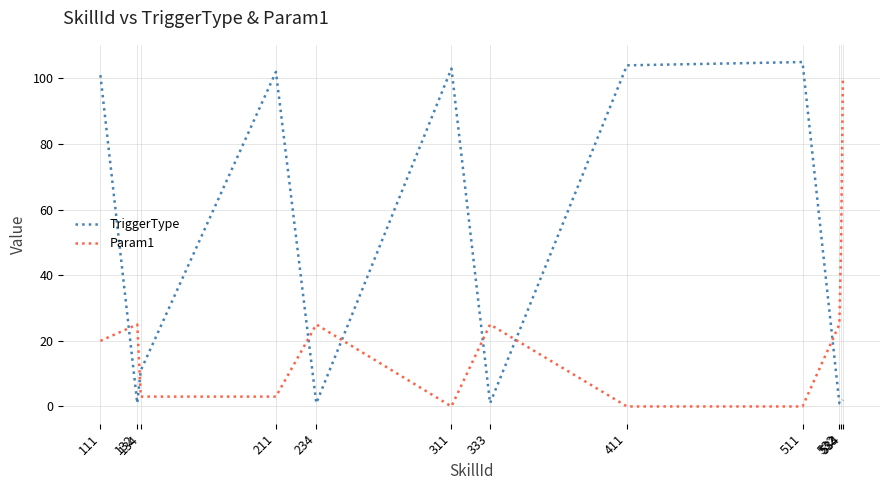

What is the maximum value for TriggerType?

105